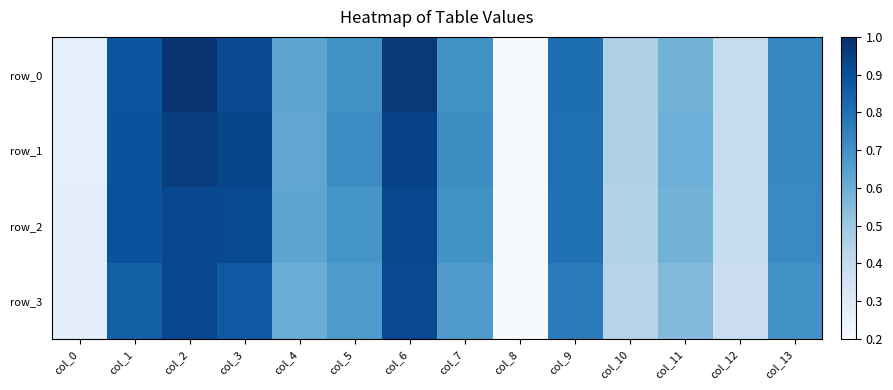

What is the total value across all series at col_10?

1.8